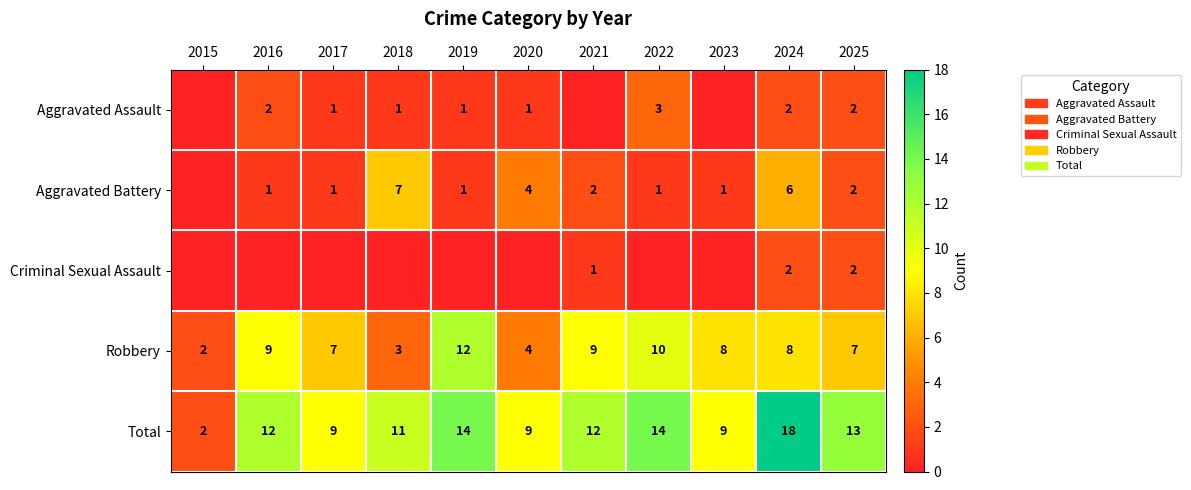

At which category is the sum across all series the highest?

2024